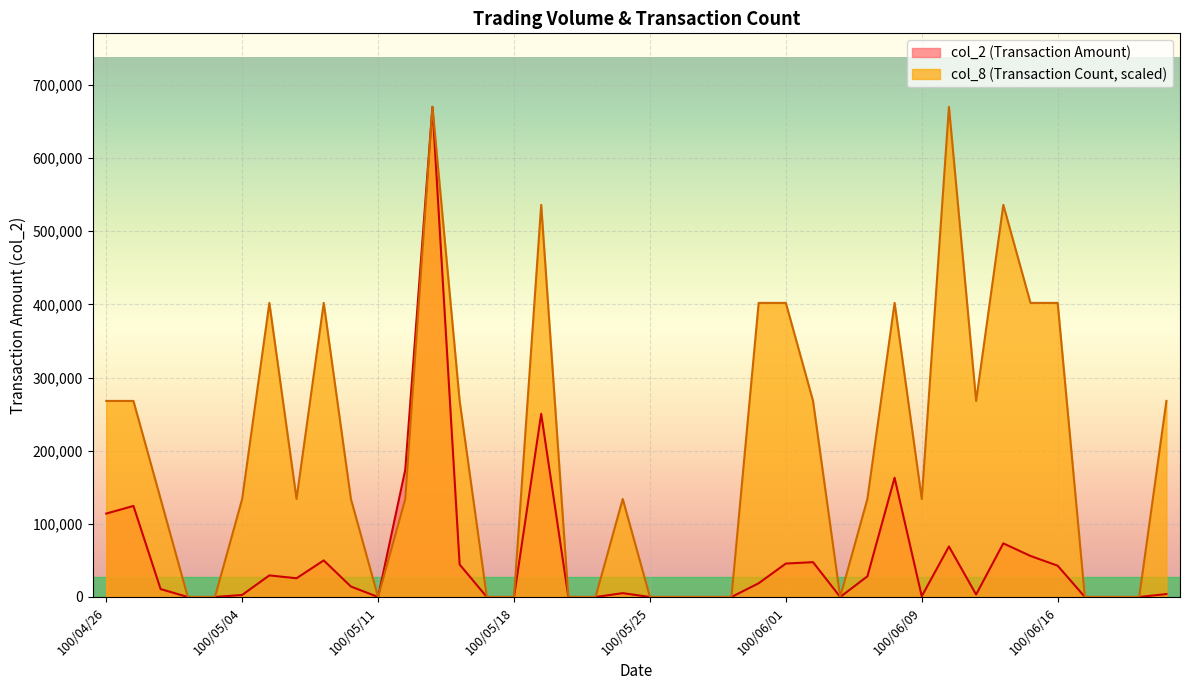

How many lines are shown in the chart?

2